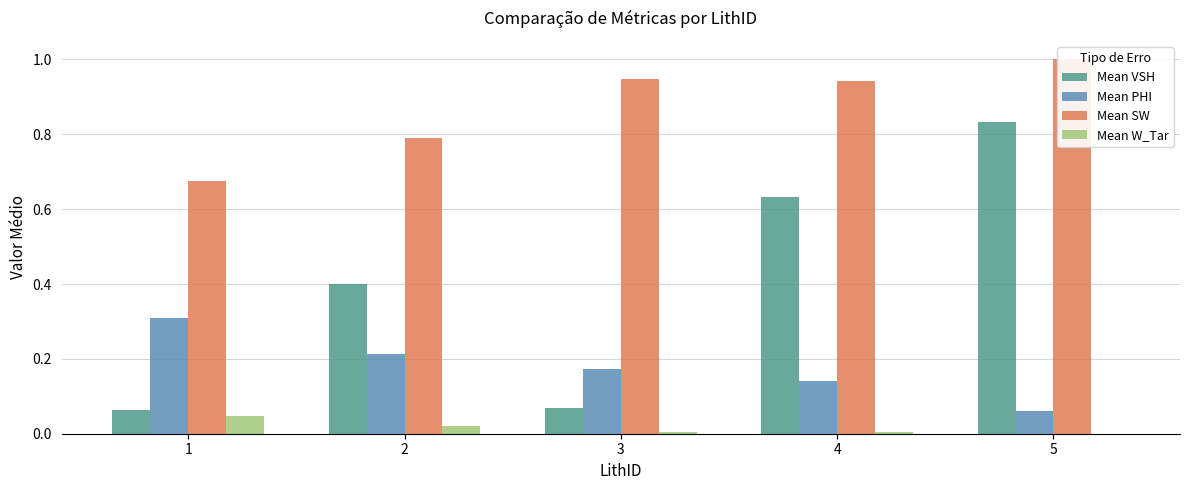

The Mean PHI series shows 0.0 at 4. True or false?

False